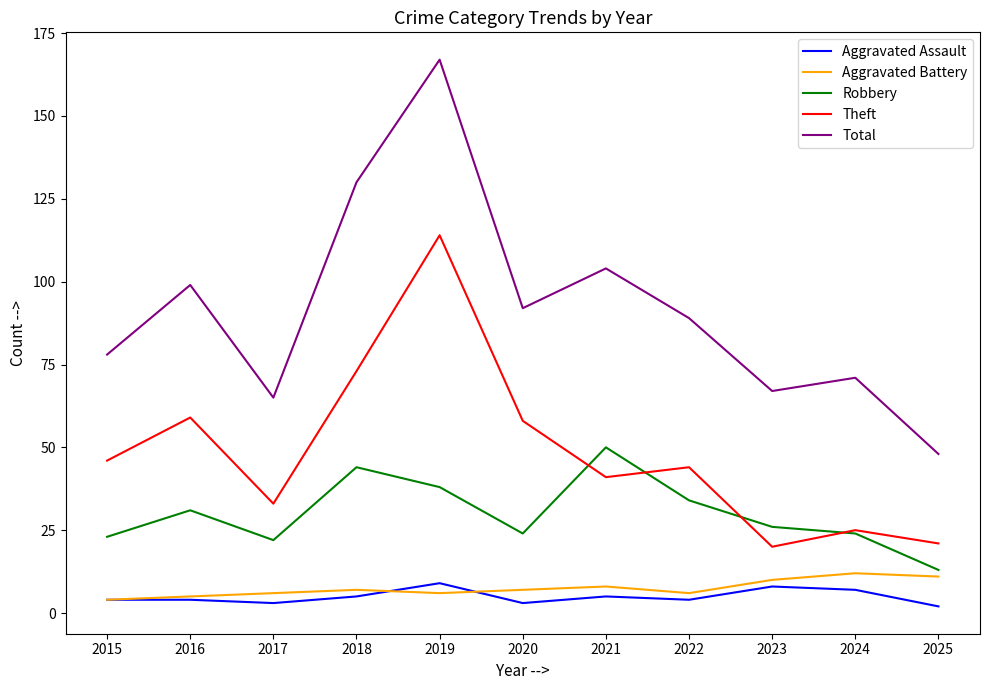

Where is Total nearest to the value 107?

2021